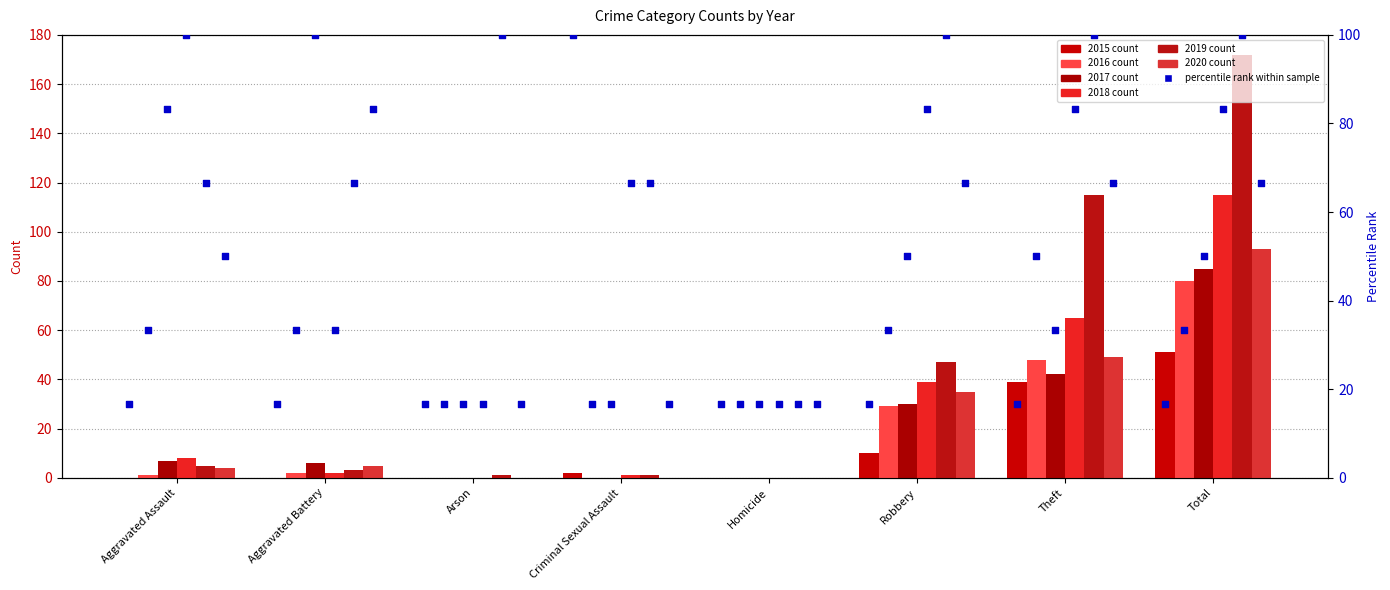

What is the total value across all series at Aggravated Battery?

333.3